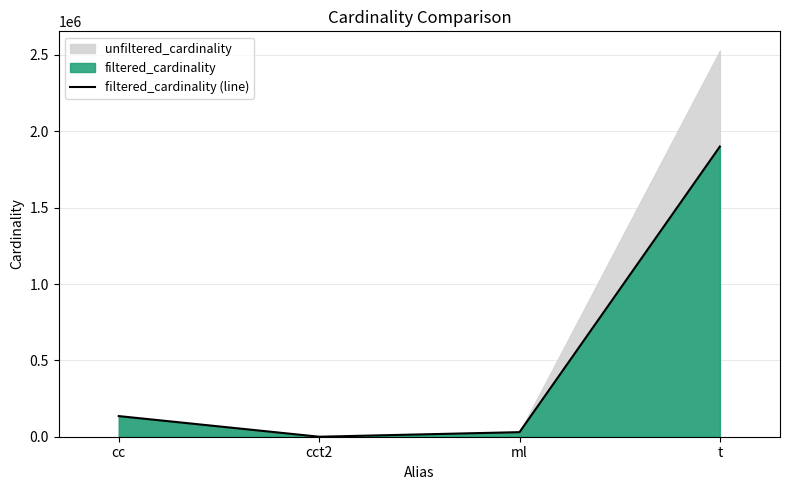

Reading left to right, what are all the values shown in this chart?

cc=135086	cct2=2	ml=29997	t=1900368